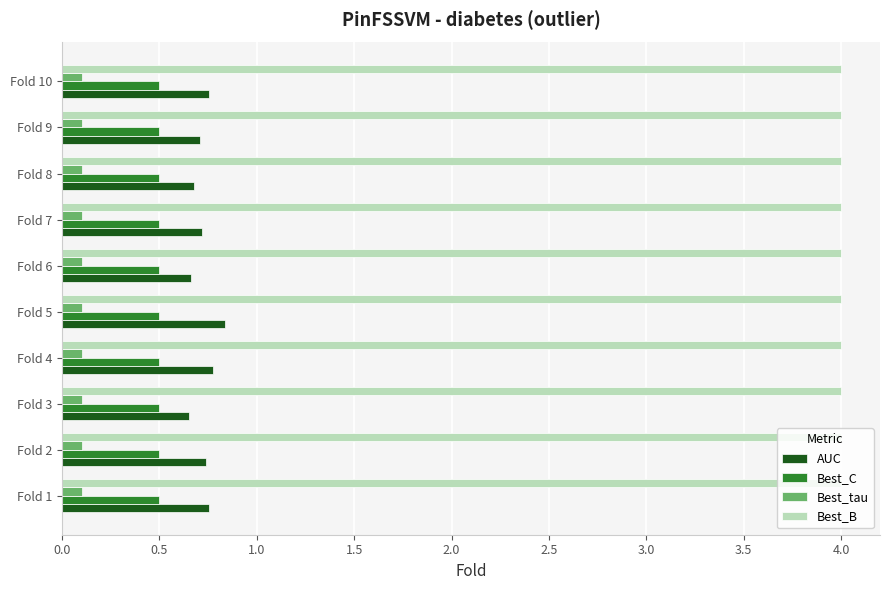

What is the highest value of the Best_B series?

4.0